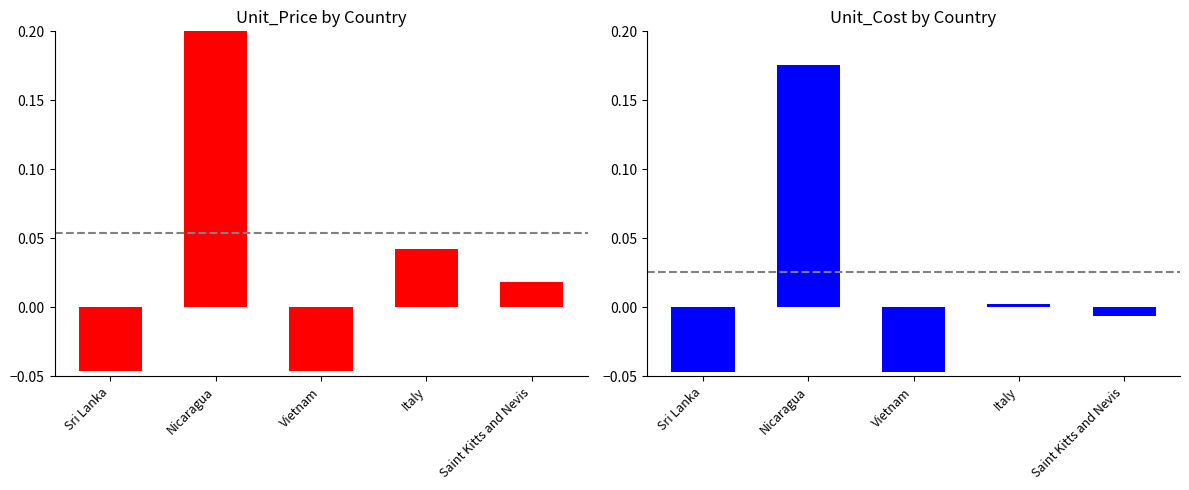

The Unit_Price series shows 0.0 at Italy. True or false?

True